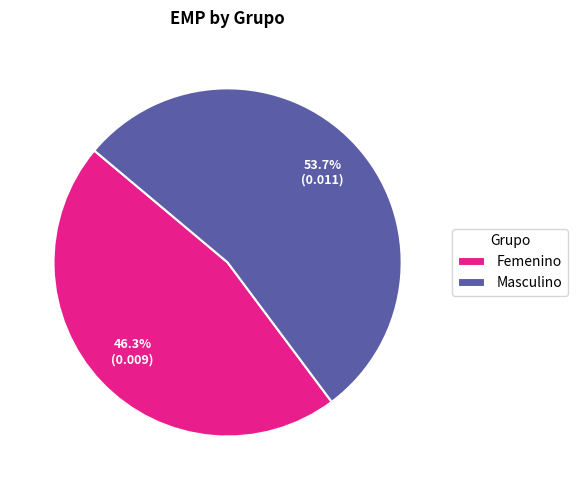

Which slice represents more than half of the pie?

Masculino